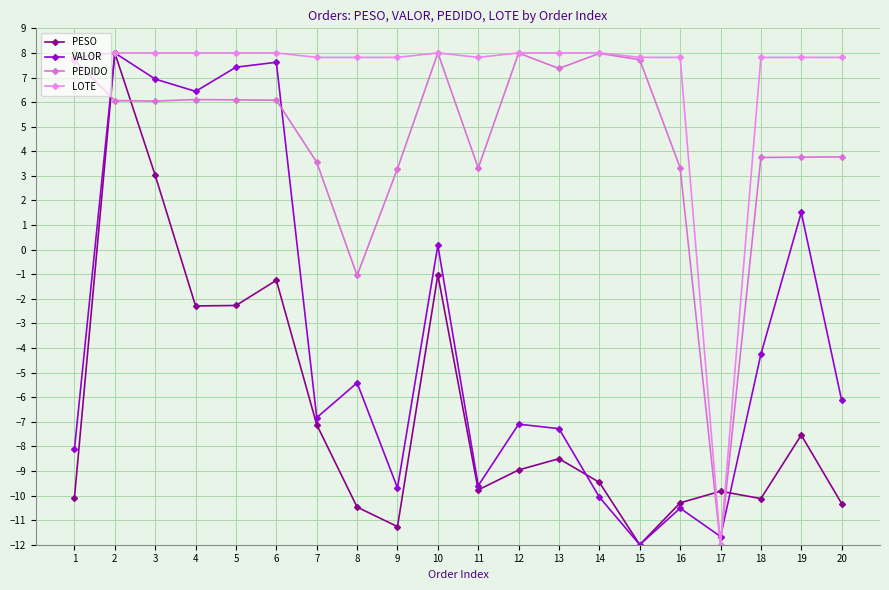

Rank the series at 20 from lowest to highest value.

PESO, VALOR, PEDIDO, LOTE